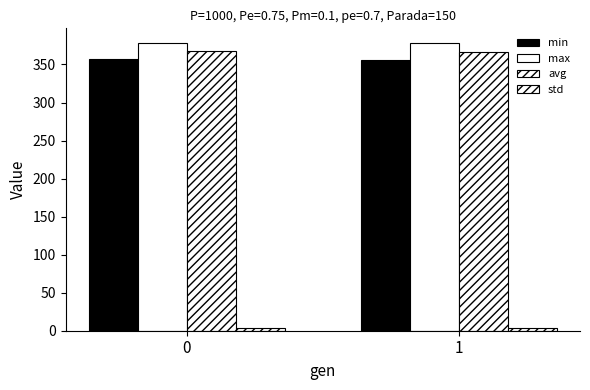

How many groups of bars are there?

2